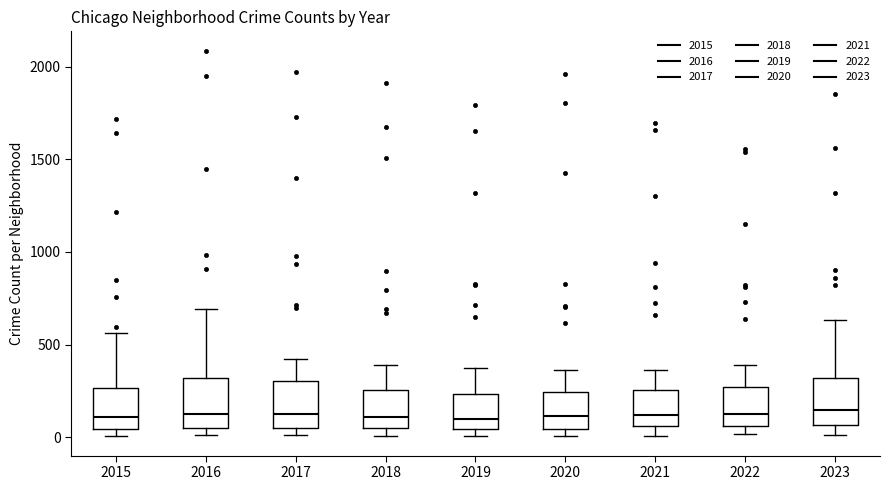

Reading left to right, read every box against the y-axis: the position of its median line, the range the box covers, and the ends of its whiskers. The values are not printed on the chart, so give them approximately, as read against the axis.

2015: median 100, box 50 to 250, whiskers 0 to 550
2016: median 150, box 50 to 300, whiskers 0 to 700
2017: median 100, box 50 to 300, whiskers 0 to 400
2018: median 100, box 50 to 250, whiskers 0 to 400
2019: median 100, box 50 to 250, whiskers 0 to 400
2020: median 100, box 50 to 250, whiskers 0 to 350
2021: median 100, box 50 to 250, whiskers 0 to 350
2022: median 100, box 50 to 250, whiskers 0 to 400
2023: median 150, box 50 to 300, whiskers 0 to 650